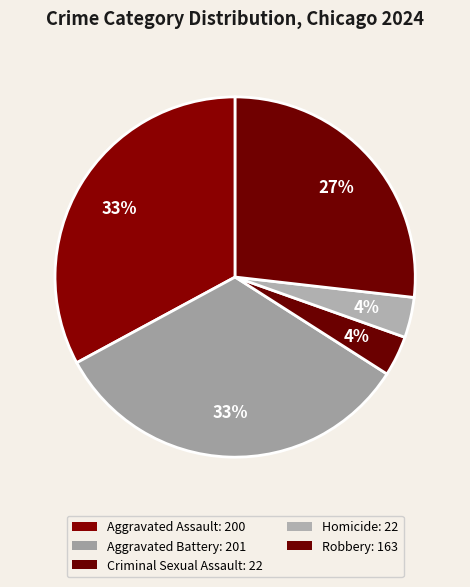

To the nearest percent, what percentage of the pie is Aggravated Battery?

33%